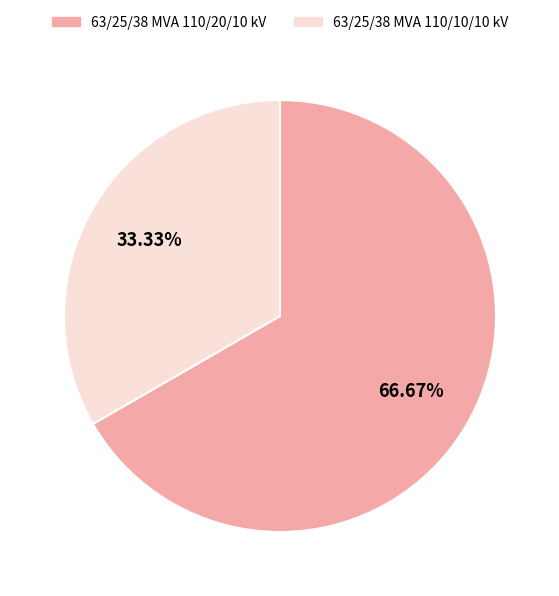

What is the total percentage of 63/25/38 MVA 110/20/10 kV and 63/25/38 MVA 110/10/10 kV?

100.0%